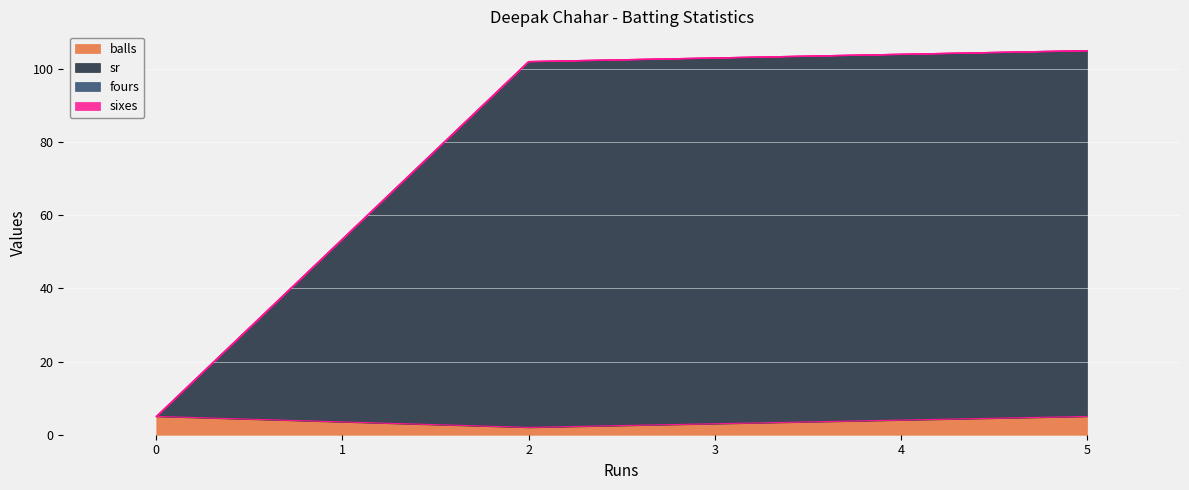

What are all the series names shown in the legend?

balls, sr, fours, sixes